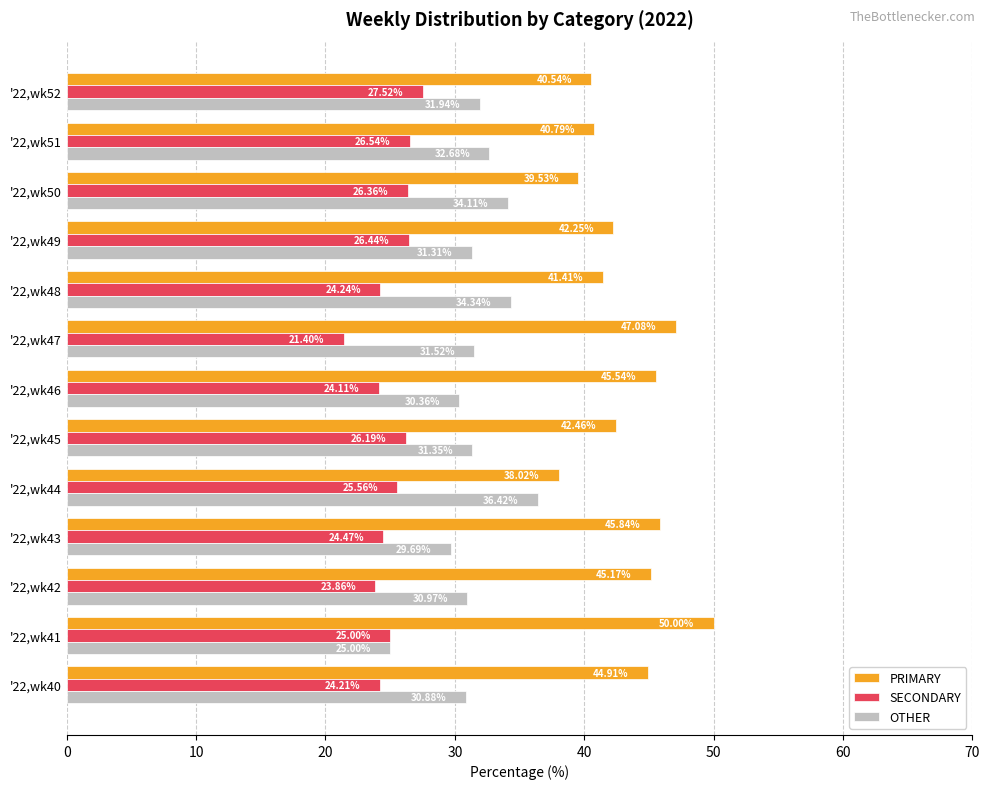

Rank the series by their average value, from highest to lowest.

PRIMARY, OTHER, SECONDARY